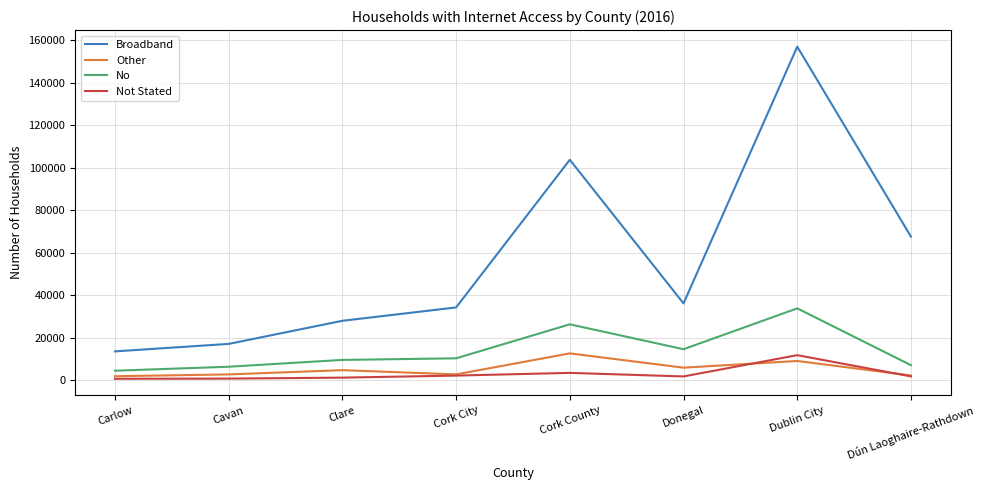

Between Carlow and Cavan, which series saw the biggest shift?

Broadband